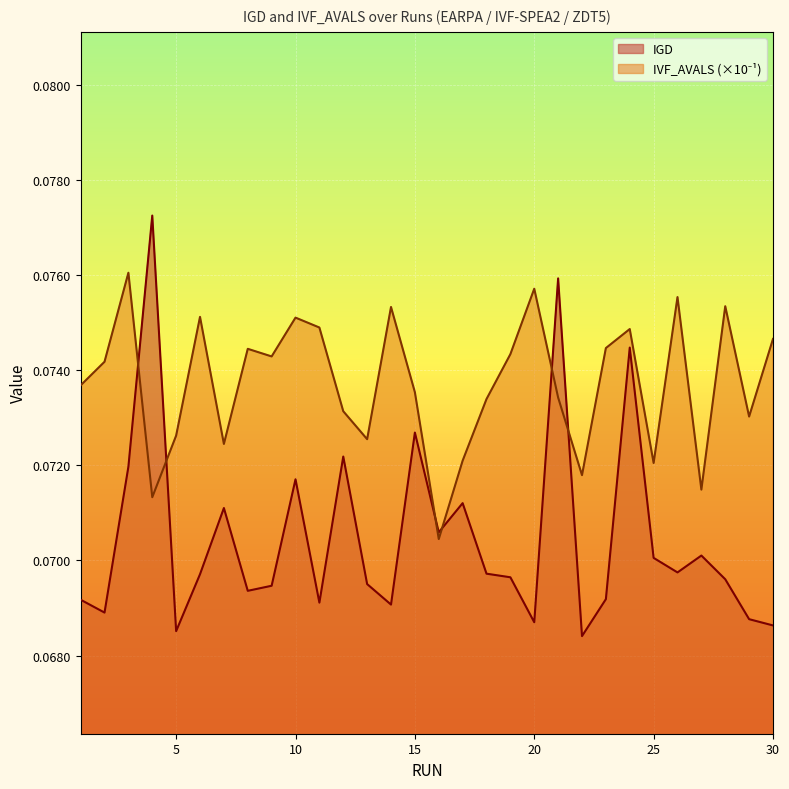

How many lines are shown in the chart?

2